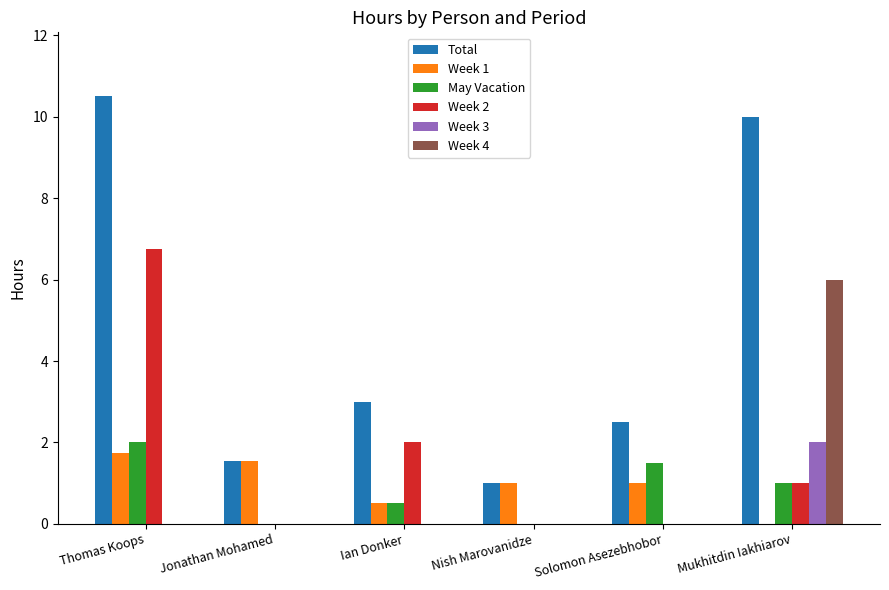

What is the sum of the May Vacation values at Solomon Asezebhobor and Ian Donker?

2.0